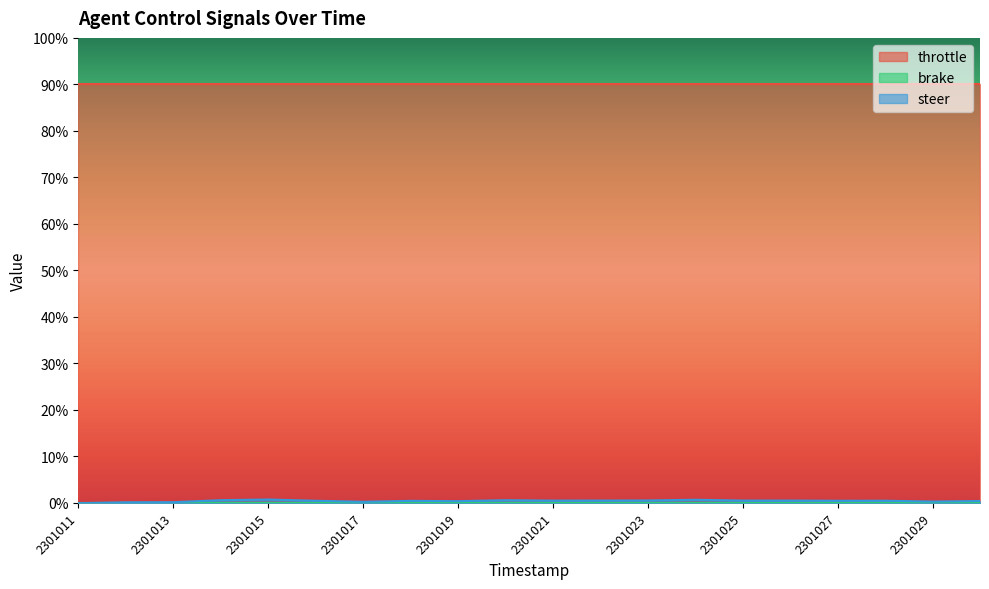

True or false: throttle and steer cross at least once.

False